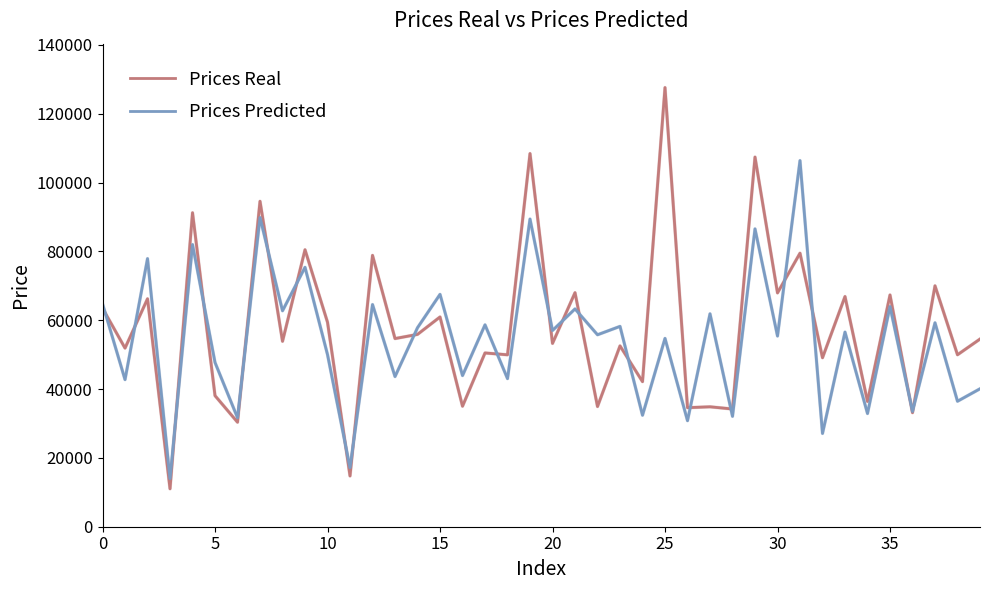

List the series in order of their peak value, highest first.

Prices Real, Prices Predicted